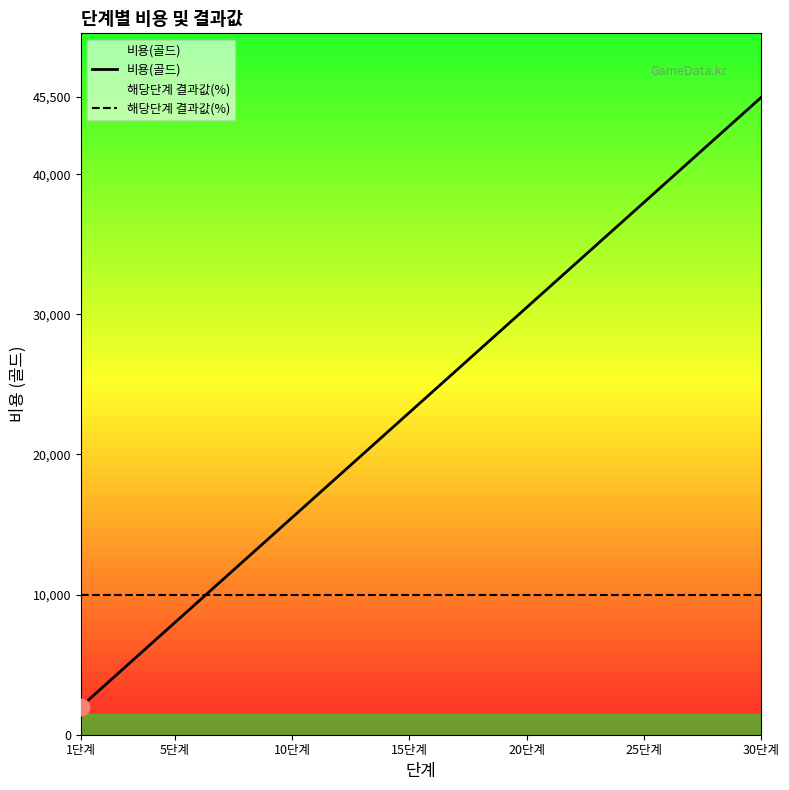

Reading right to left, transcribe all the data shown in this chart.

비용(골드): 45500	44000	42500	41000	39500	38000	36500	35000	33500	32000	30500	29000	27500	26000	24500	23000	21500	20000	18500	17000	15500	14000	12500	11000	9500	8000	6500	5000	3500	2000
해당단계 결과값(%): 10000	10000	10000	10000	10000	10000	10000	10000	10000	10000	10000	10000	10000	10000	10000	10000	10000	10000	10000	10000	10000	10000	10000	10000	10000	10000	10000	10000	10000	10000